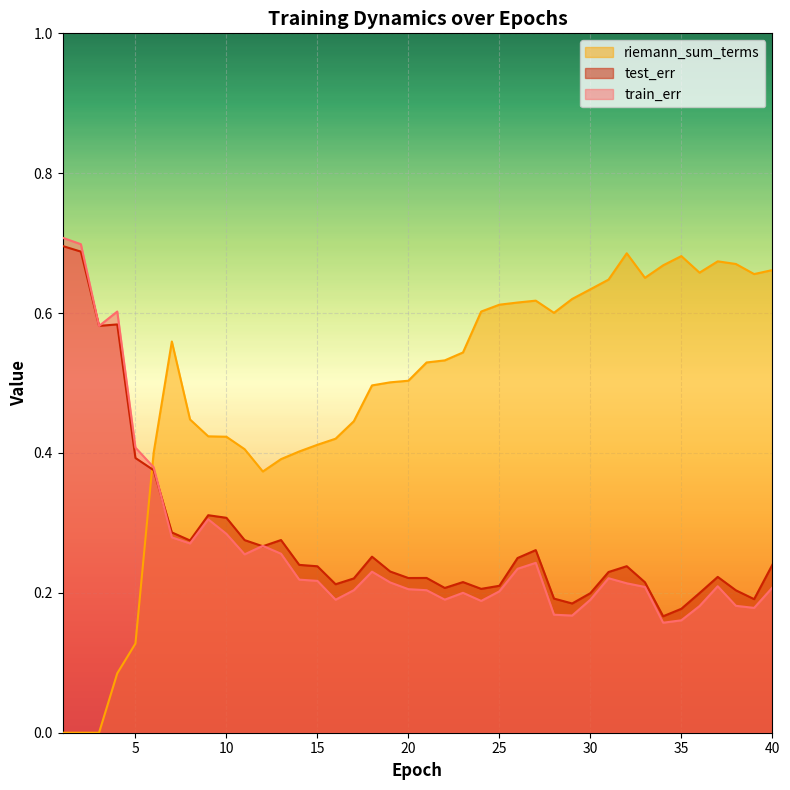

Reading left to right, extract all data points from this chart.

train_err: 1=0.7	2=0.7	3=0.6	4=0.6	5=0.4	6=0.4	7=0.3	8=0.3	9=0.3	10=0.3	11=0.3	12=0.3	13=0.3	14=0.2	15=0.2	16=0.2	17=0.2	18=0.2	19=0.2	20=0.2	21=0.2	22=0.2	23=0.2	24=0.2	25=0.2	26=0.2	27=0.2	28=0.2	29=0.2	30=0.2	31=0.2	32=0.2	33=0.2	34=0.2	35=0.2	36=0.2	37=0.2	38=0.2	39=0.2	40=0.2
test_err: 1=0.7	2=0.7	3=0.6	4=0.6	5=0.4	6=0.4	7=0.3	8=0.3	9=0.3	10=0.3	11=0.3	12=0.3	13=0.3	14=0.2	15=0.2	16=0.2	17=0.2	18=0.3	19=0.2	20=0.2	21=0.2	22=0.2	23=0.2	24=0.2	25=0.2	26=0.2	27=0.3	28=0.2	29=0.2	30=0.2	31=0.2	32=0.2	33=0.2	34=0.2	35=0.2	36=0.2	37=0.2	38=0.2	39=0.2	40=0.2
riemann_sum_terms_norm: 1=0.0	2=0.0	3=0.0	4=0.1	5=0.1	6=0.4	7=0.6	8=0.4	9=0.4	10=0.4	11=0.4	12=0.4	13=0.4	14=0.4	15=0.4	16=0.4	17=0.4	18=0.5	19=0.5	20=0.5	21=0.5	22=0.5	23=0.5	24=0.6	25=0.6	26=0.6	27=0.6	28=0.6	29=0.6	30=0.6	31=0.6	32=0.7	33=0.7	34=0.7	35=0.7	36=0.7	37=0.7	38=0.7	39=0.7	40=0.7